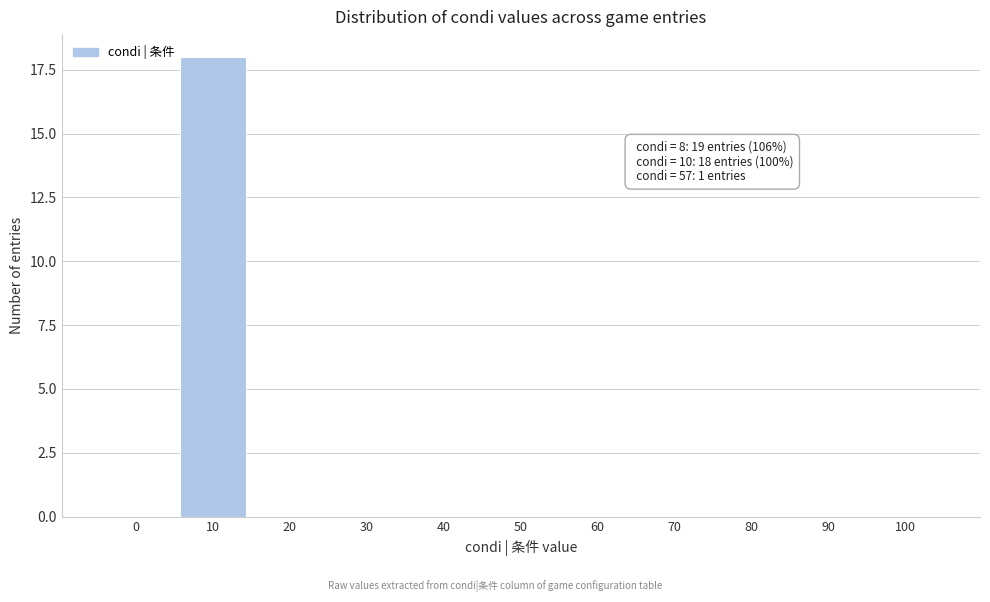

Reading left to right, list all the values displayed in this chart.

0=0	10=18	20=0	30=0	40=0	50=0	60=0	70=0	80=0	90=0	100=0